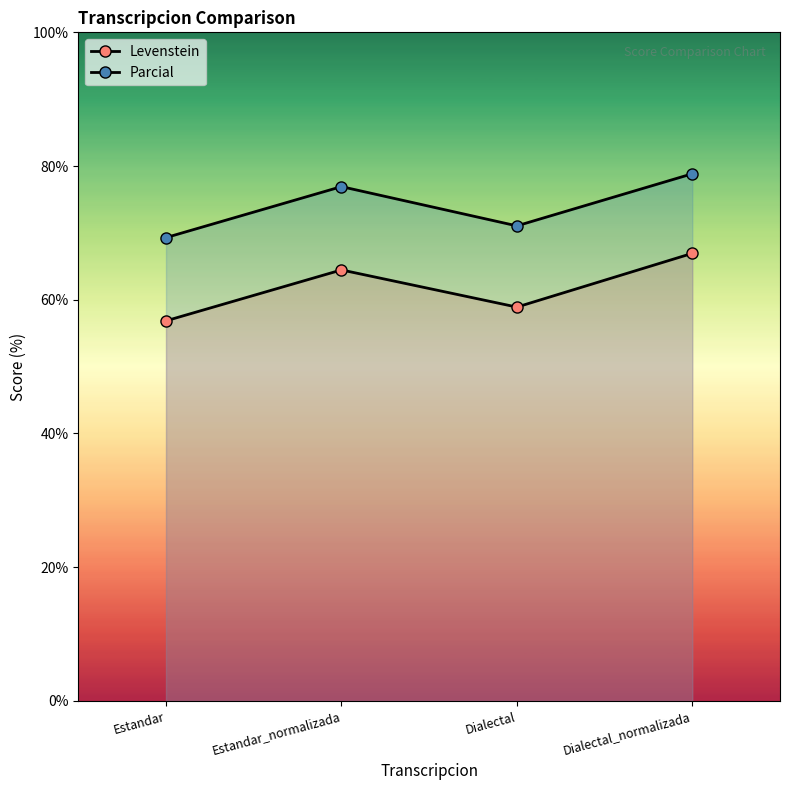

What is the label of the 4th point from the right?

Estandar